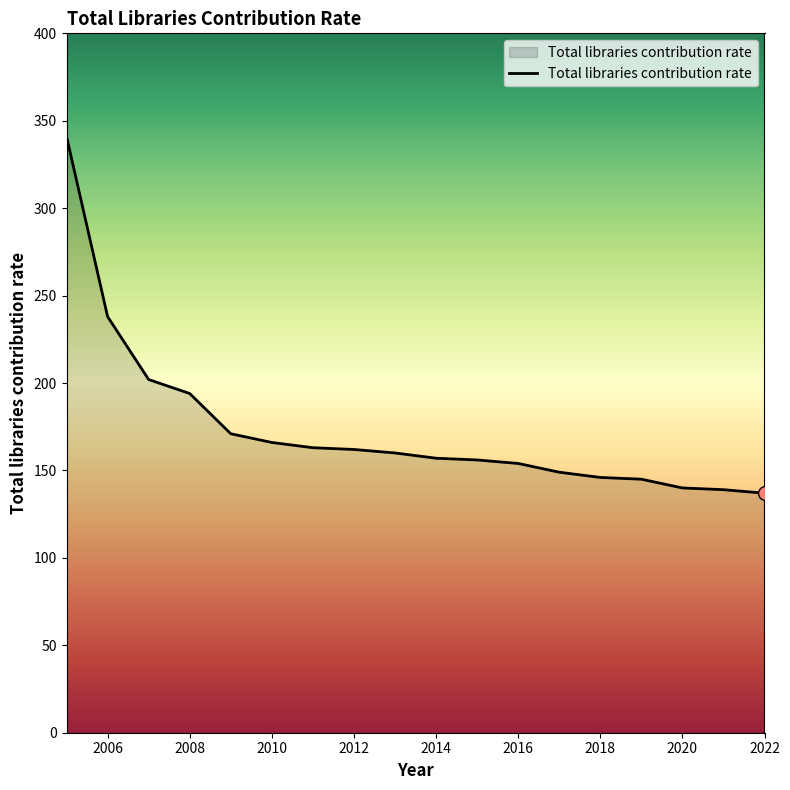

What is the smallest value displayed?

137